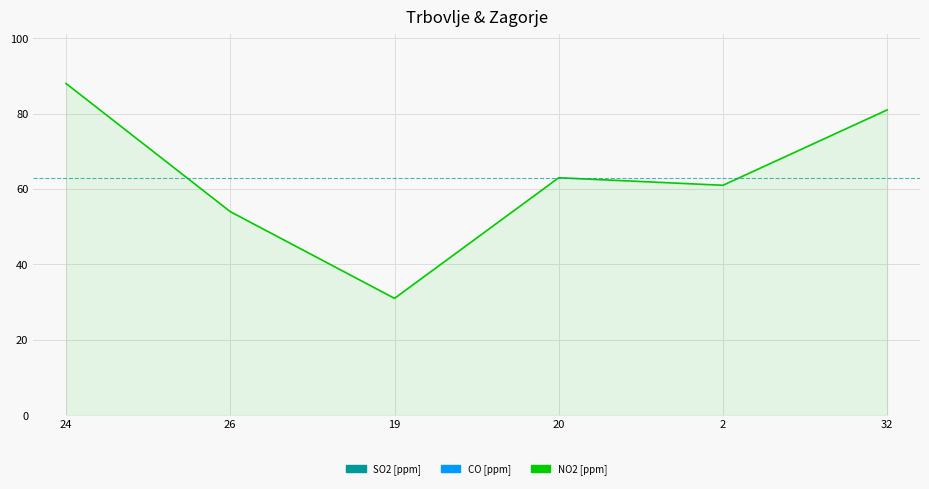

List the labels in order of value, smallest first.

19, 26, 2, 20, 32, 24